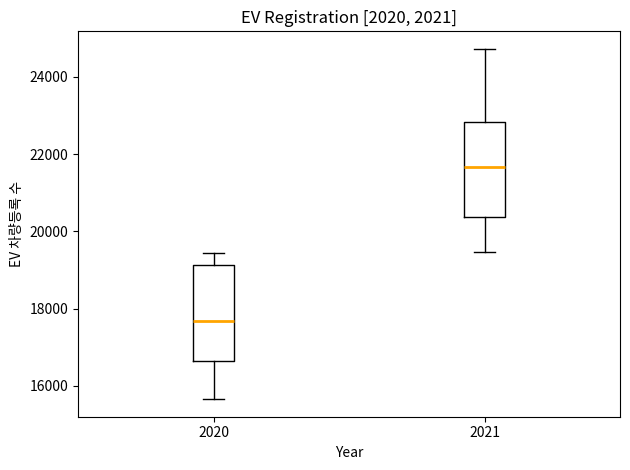

Which box has the lowest median line?

2020